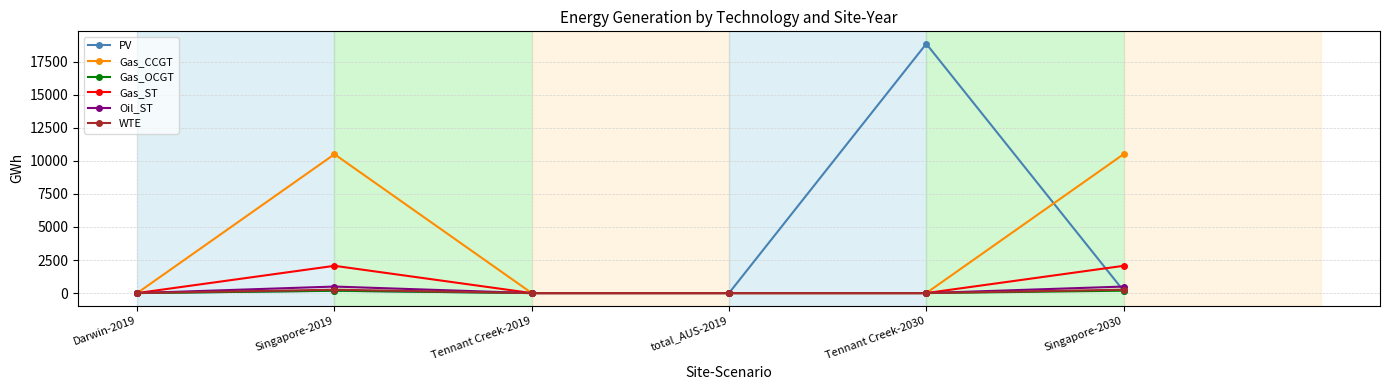

Reading right to left, what are all the values shown in this chart?

PV: Singapore-2030=174.3	Tennant Creek-2030=18852.4	total_AUS-2019=0.0	Tennant Creek-2019=0.0	Singapore-2019=174.3	Darwin-2019=0.0
Gas_CCGT: Singapore-2030=10501.6	Tennant Creek-2030=0.0	total_AUS-2019=0.0	Tennant Creek-2019=0.0	Singapore-2019=10501.6	Darwin-2019=0.0
Gas_OCGT: Singapore-2030=180.0	Tennant Creek-2030=0.0	total_AUS-2019=0.0	Tennant Creek-2019=0.0	Singapore-2019=180.0	Darwin-2019=0.0
Gas_ST: Singapore-2030=2061.6	Tennant Creek-2030=0.0	total_AUS-2019=0.0	Tennant Creek-2019=0.0	Singapore-2019=2061.6	Darwin-2019=0.0
Oil_ST: Singapore-2030=493.0	Tennant Creek-2030=0.0	total_AUS-2019=0.0	Tennant Creek-2019=0.0	Singapore-2019=493.0	Darwin-2019=0.0
WTE: Singapore-2030=256.8	Tennant Creek-2030=0.0	total_AUS-2019=0.0	Tennant Creek-2019=0.0	Singapore-2019=256.8	Darwin-2019=0.0